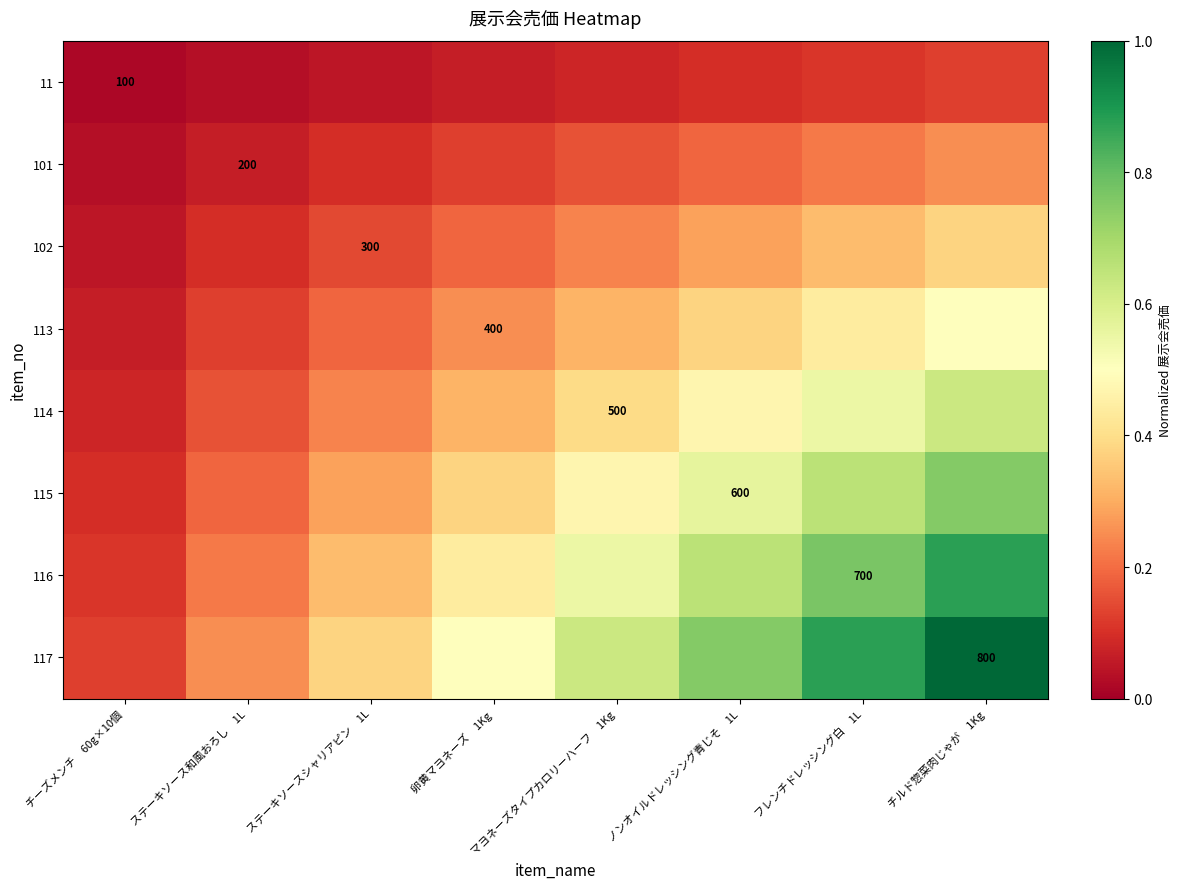

Between チーズメンチ 60g×10個 and ステーキソース和風おろし 1L, which series saw the biggest shift?

117